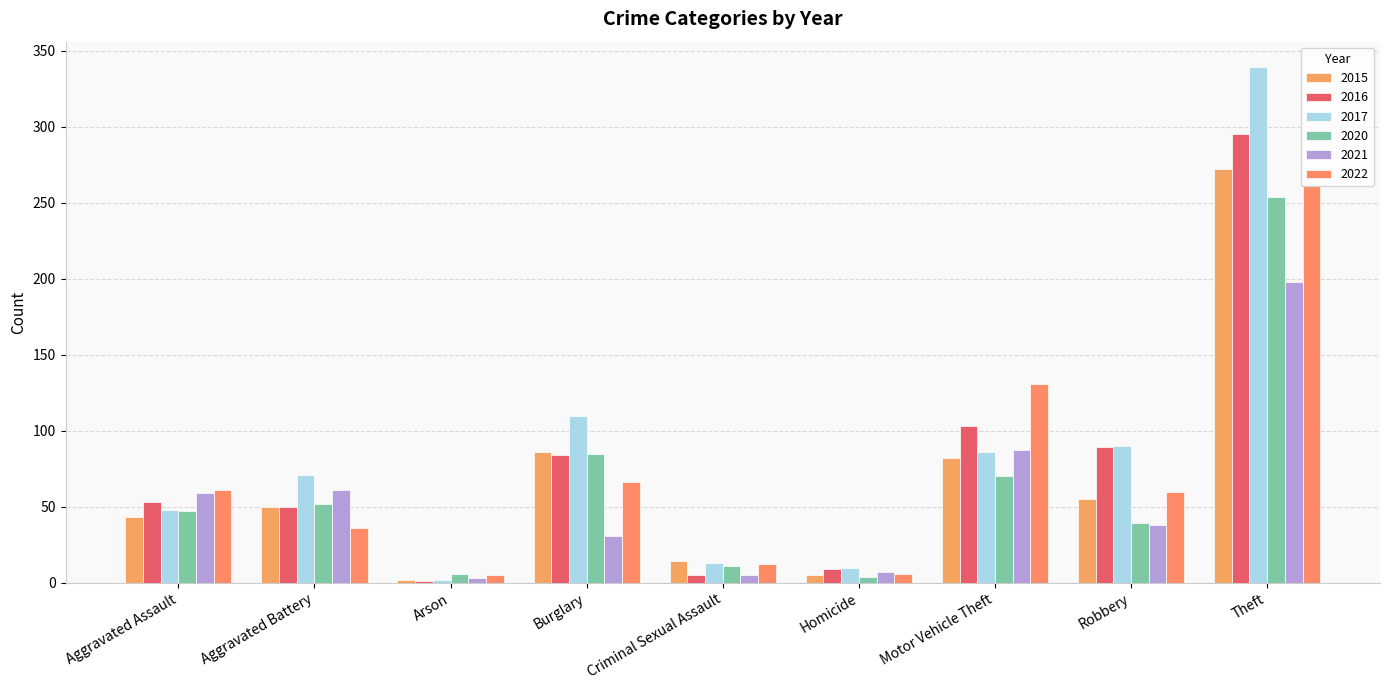

What is the label of the 3rd bar from the right?

Motor Vehicle Theft